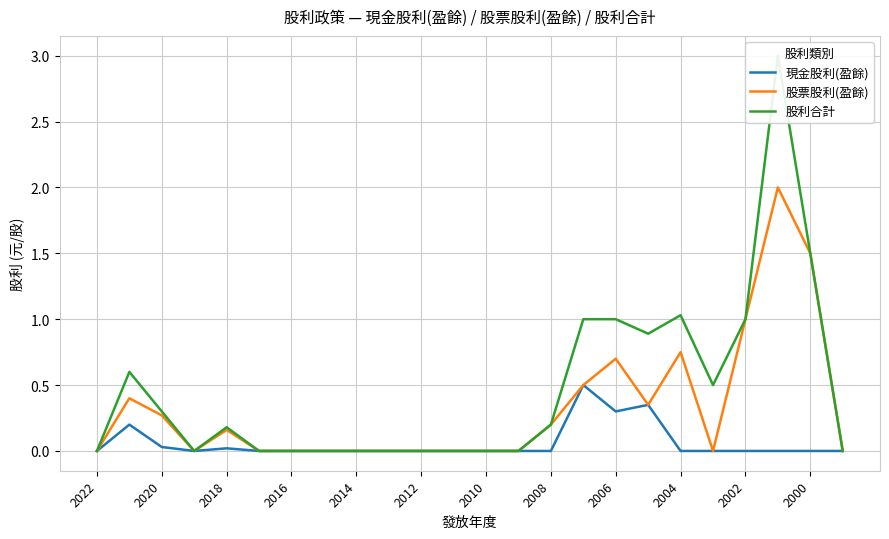

At how many categories does at least one series exceed 0?

12